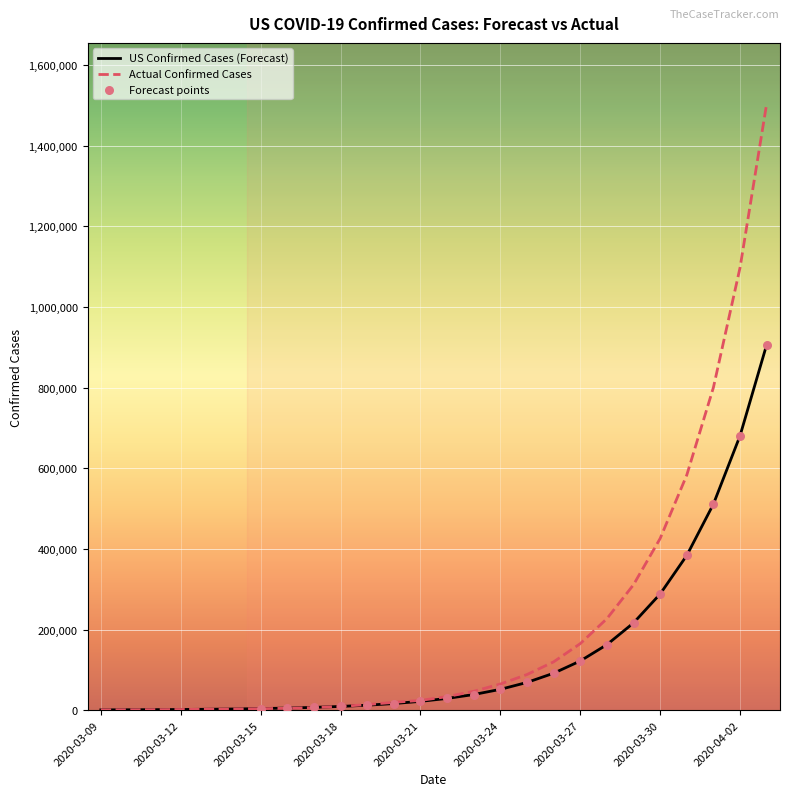

Which series has the widest spread of values?

Actual Confirmed Cases